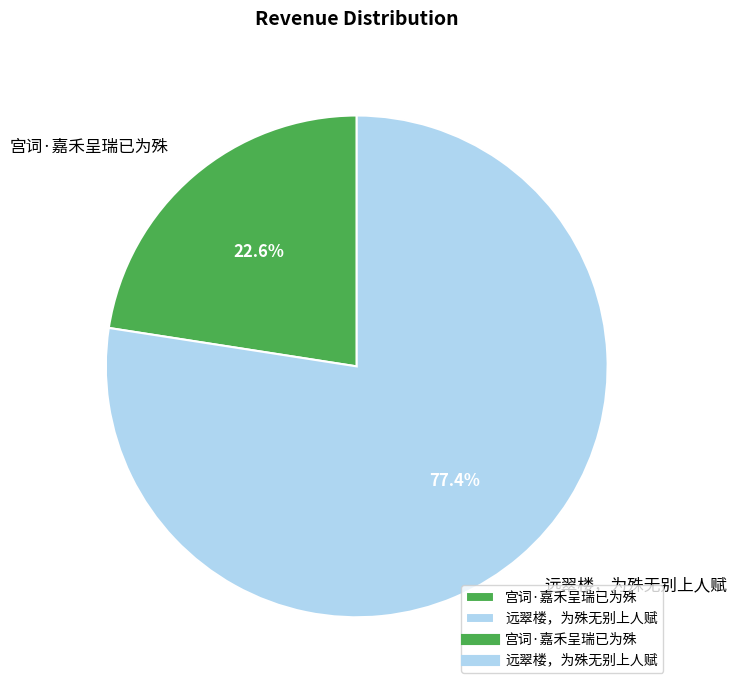

Count the number of slices in the pie.

2